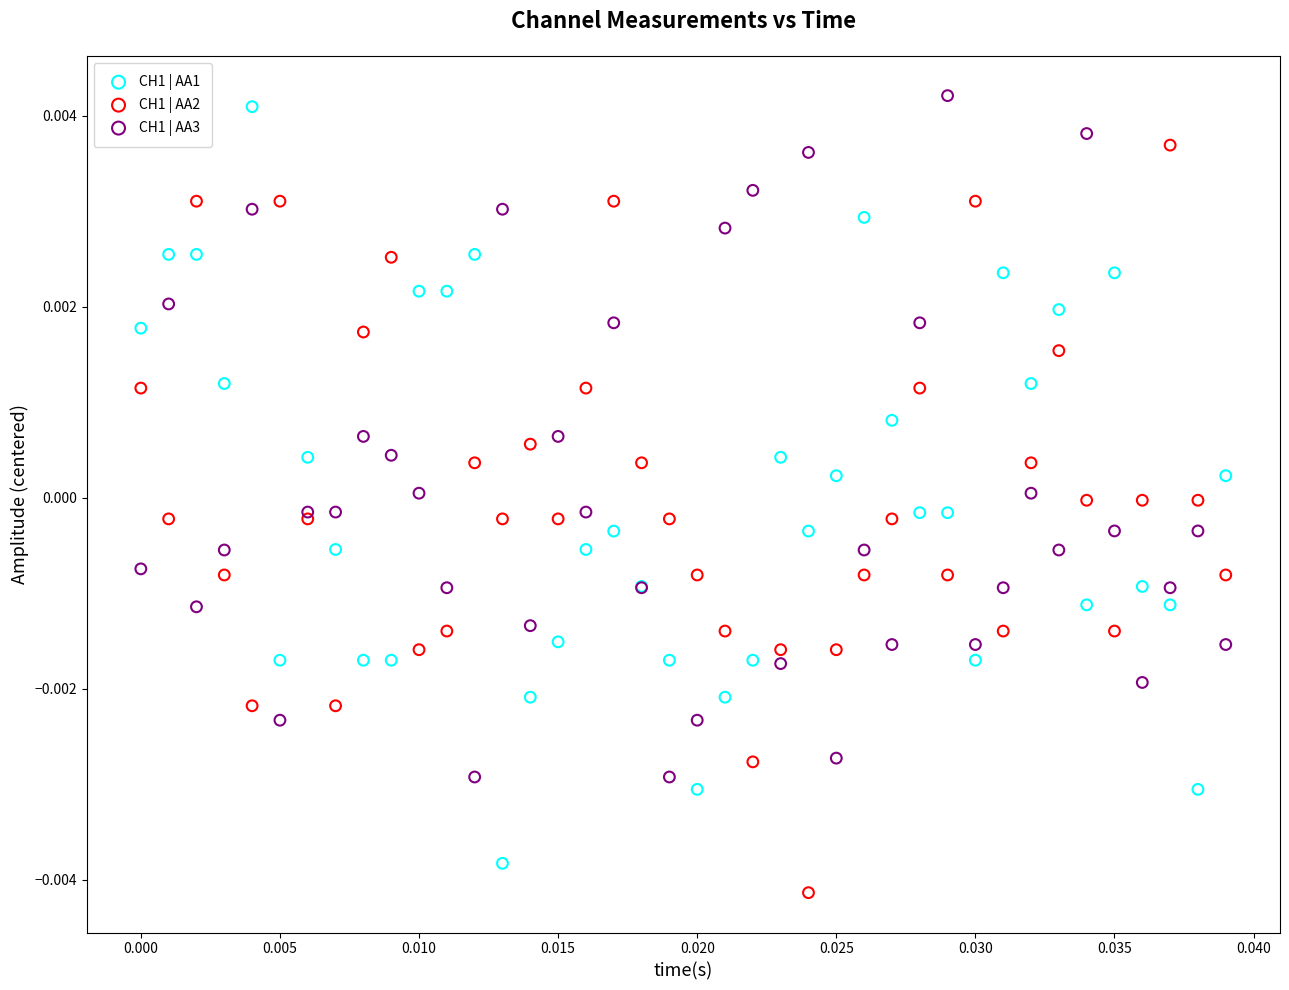

What are all the series names shown in the legend?

CH1 | AA1, CH1 | AA2, CH1 | AA3